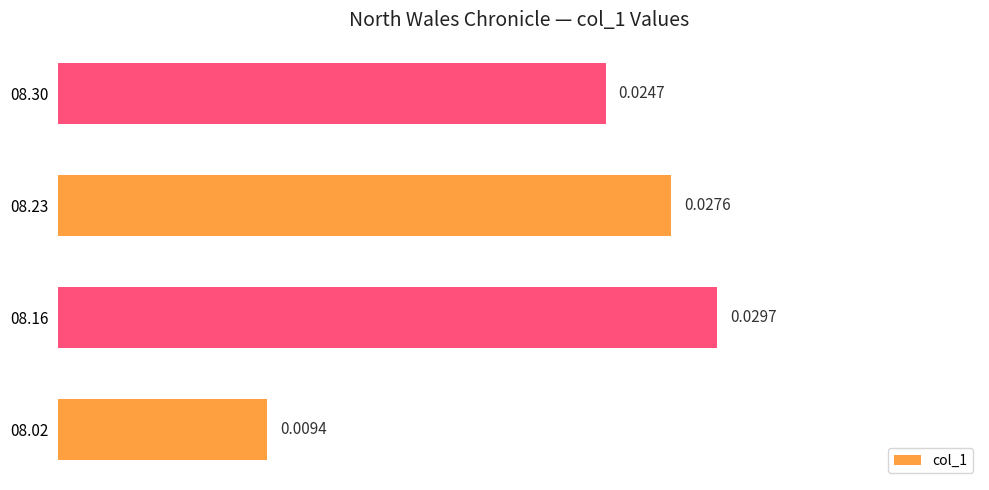

Rank the categories by value from lowest to highest.

08.02, 08.30, 08.23, 08.16